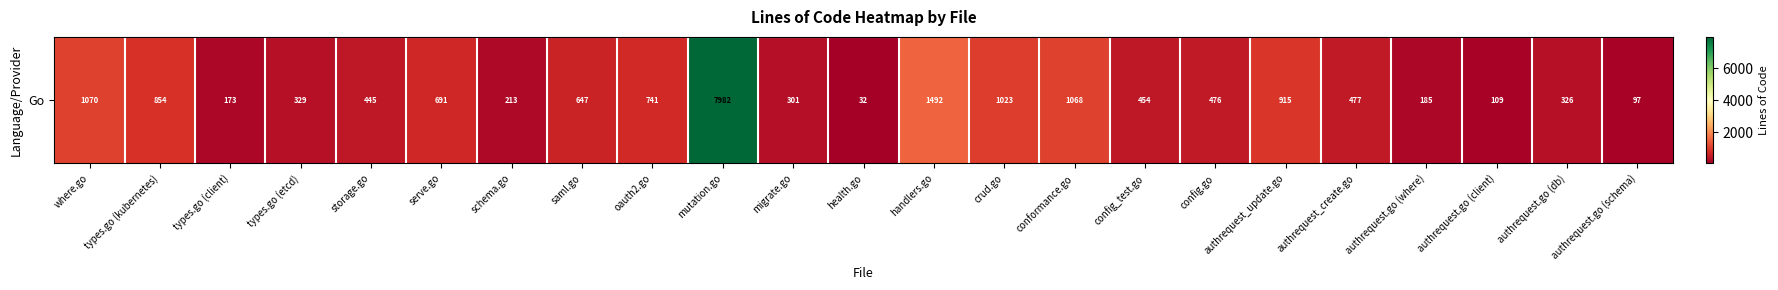

How many values are below 476?

11